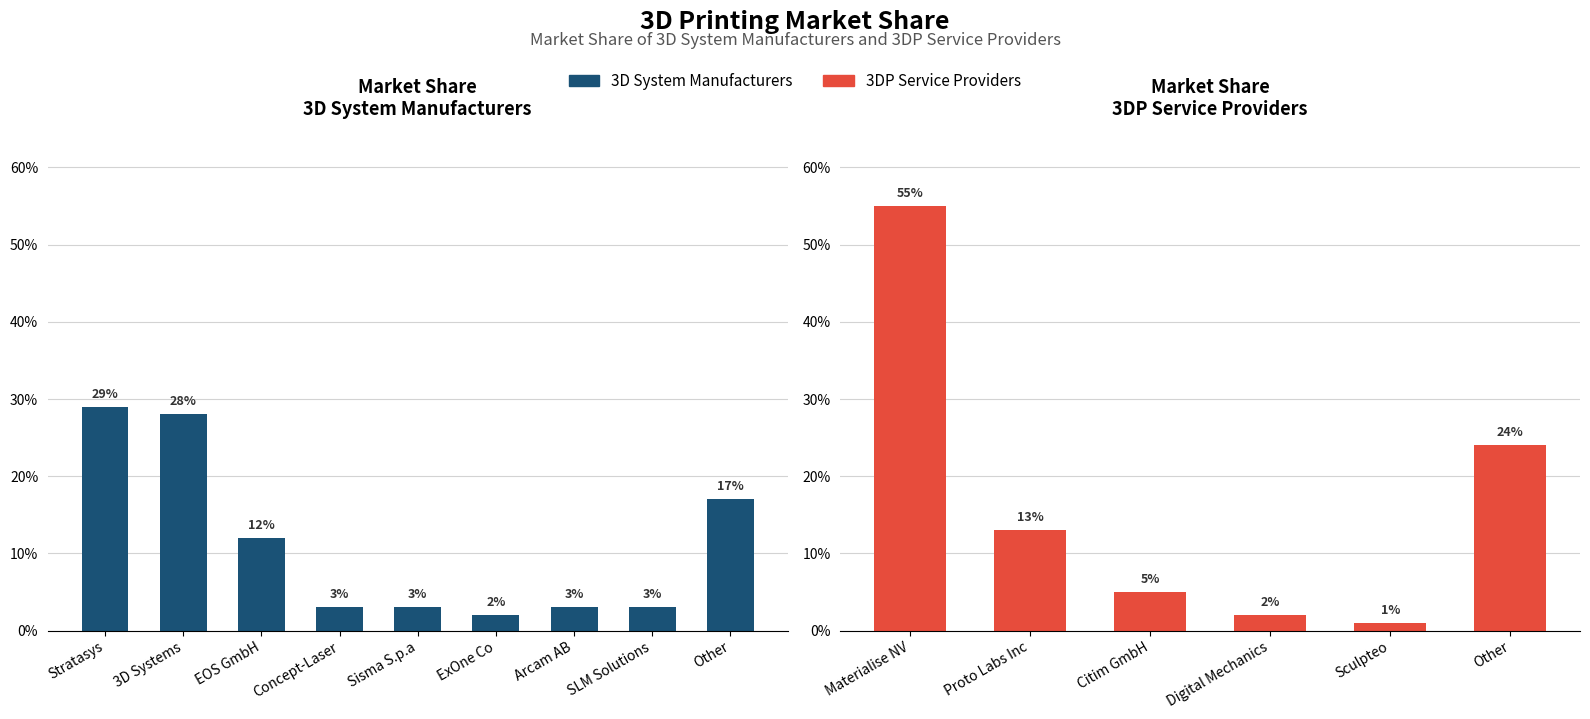

Does the chart contain stacked bars?

No